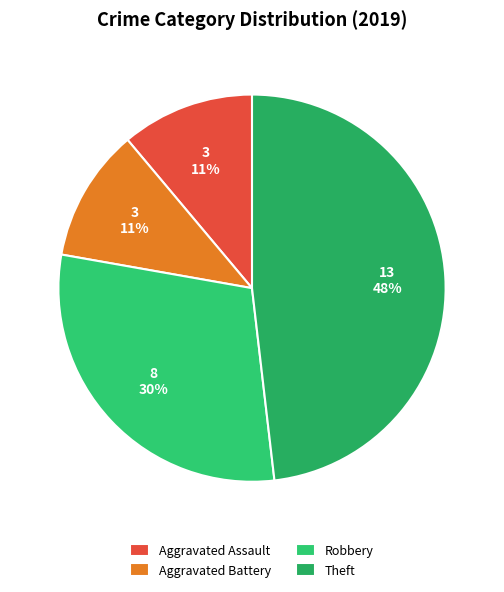

How much of the chart is everything except Theft?

51.9%